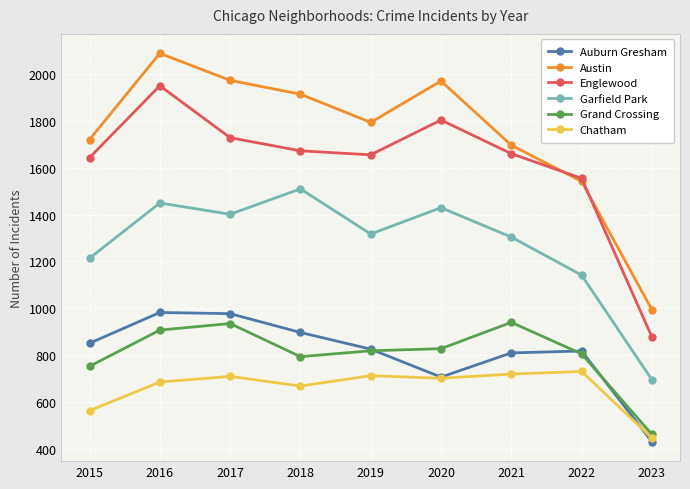

At which category is the sum across all series the highest?

2016